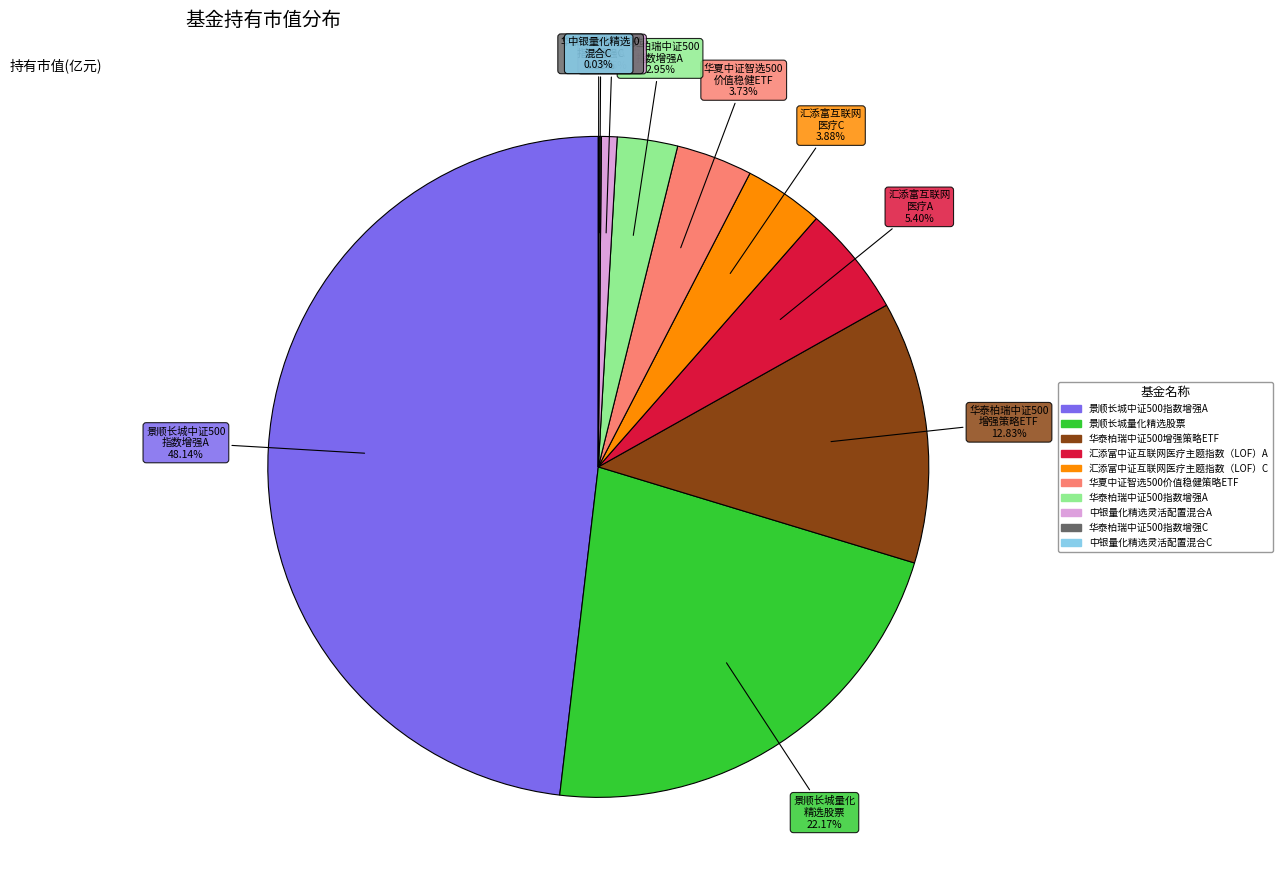

Between 汇添富互联网 医疗C and 景顺长城中证500 指数增强A, which is larger?

景顺长城中证500 指数增强A